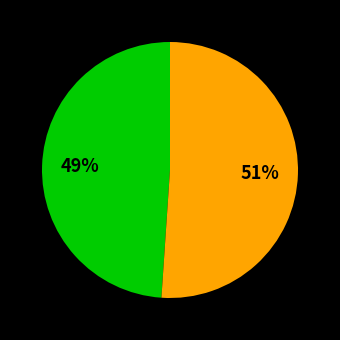

Is there any slice that represents more than half of the pie?

Yes